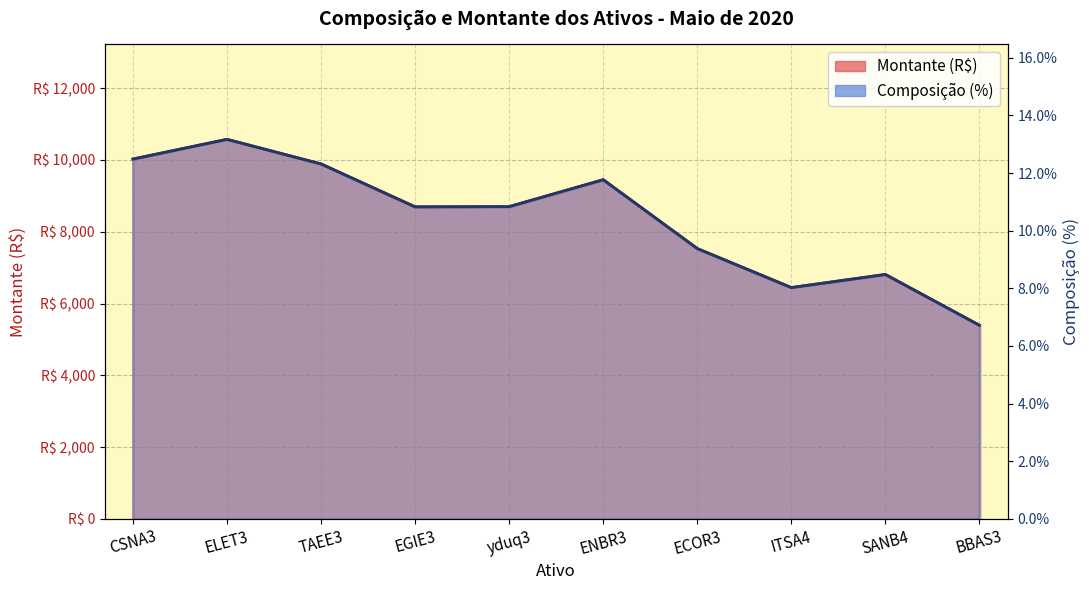

What position from the left is ENBR3?

6